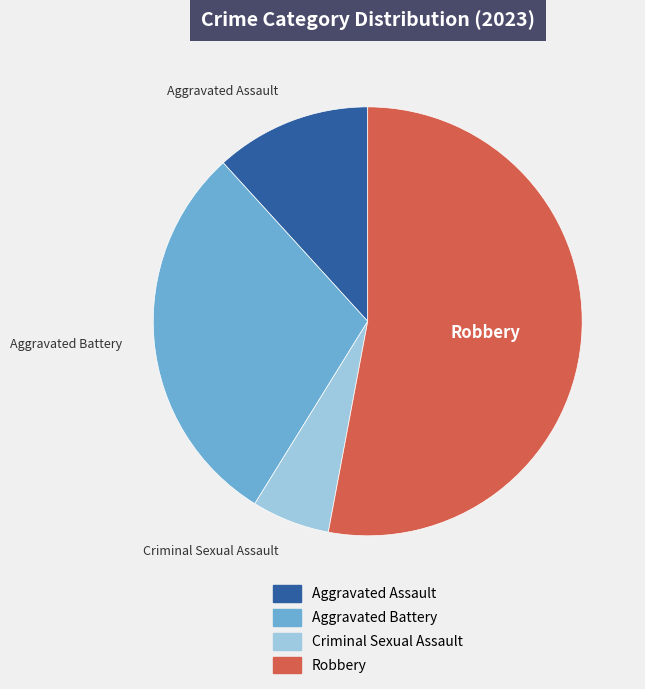

What is the ratio of the value at Criminal Sexual Assault to the value at Aggravated Assault?

0.5